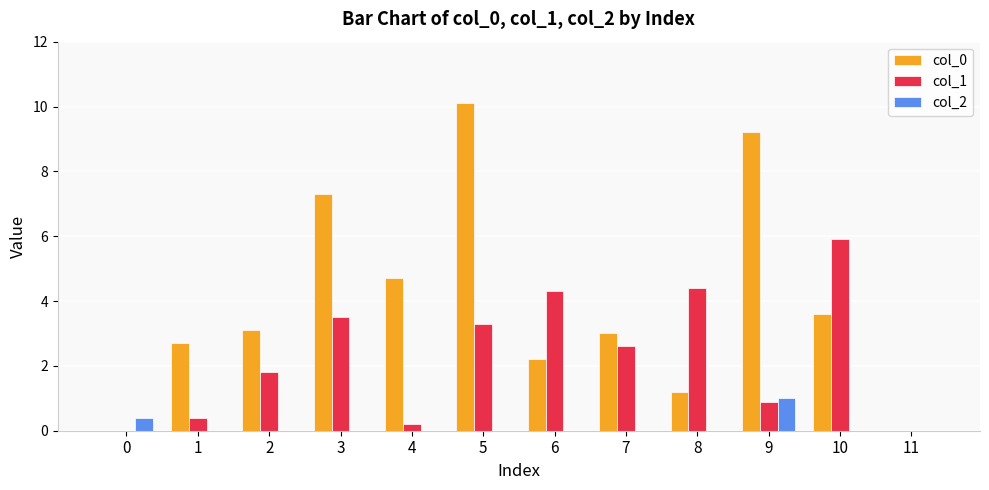

What is the highest value of the col_0 series?

10.1